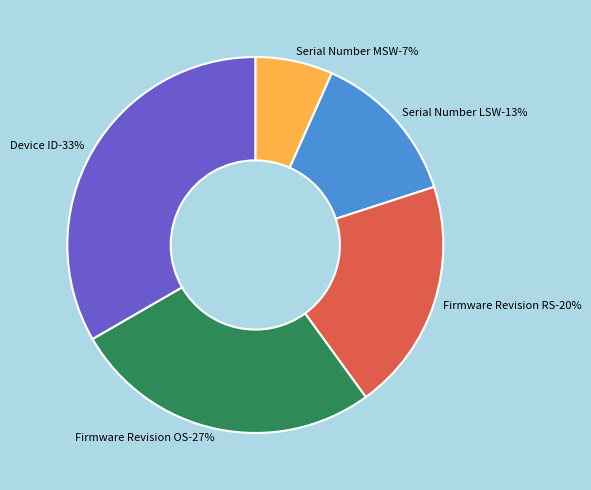

Which slice is the largest?

Device ID